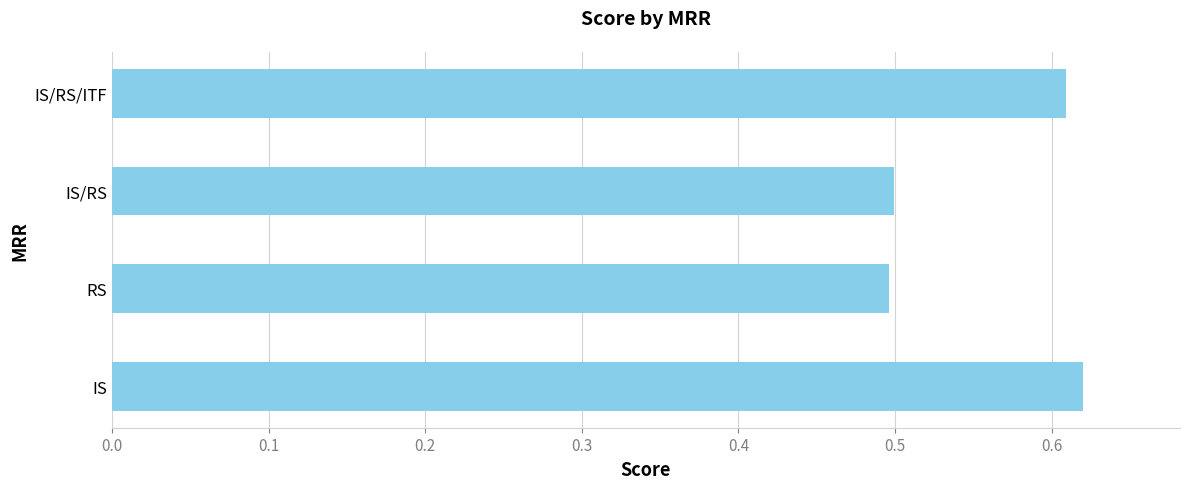

What is the minimum value shown in the chart?

0.5